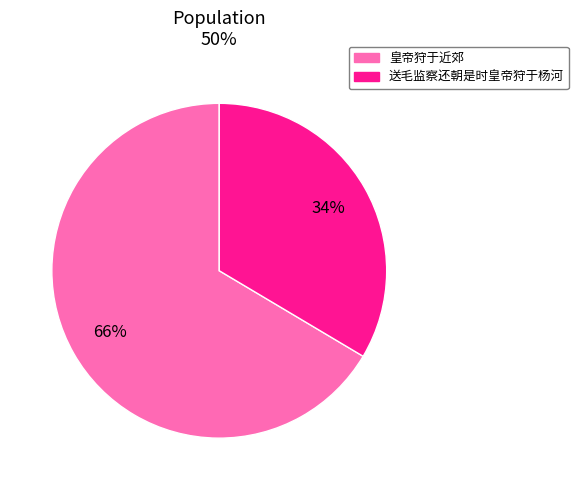

Which has a higher value, 送毛监察还朝是时皇帝狩于杨河 or 皇帝狩于近郊?

皇帝狩于近郊